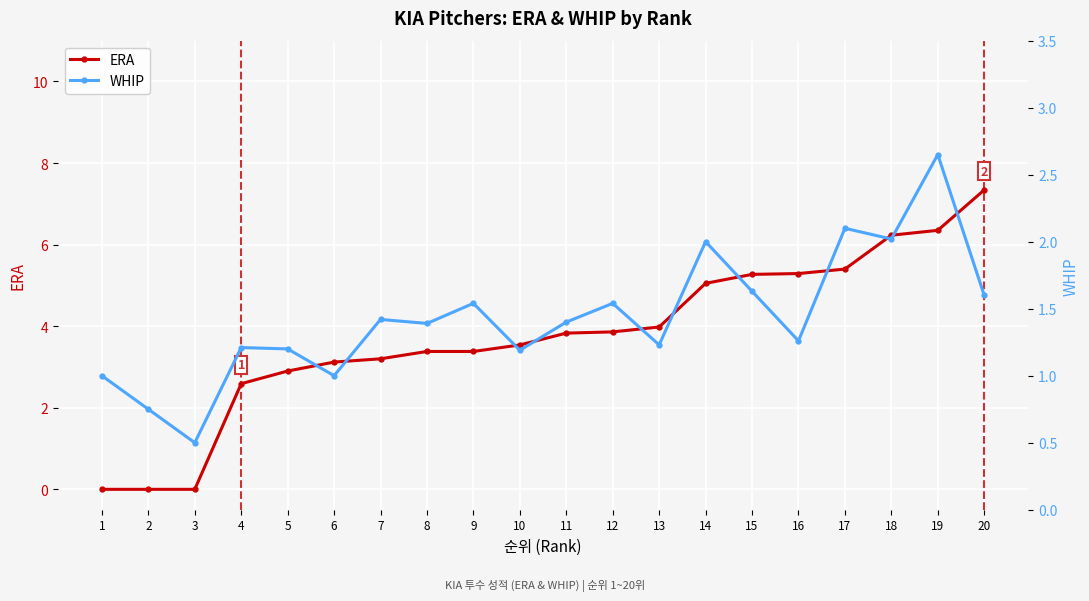

Is the value of ERA at 18 greater than the value of WHIP at 11?

Yes